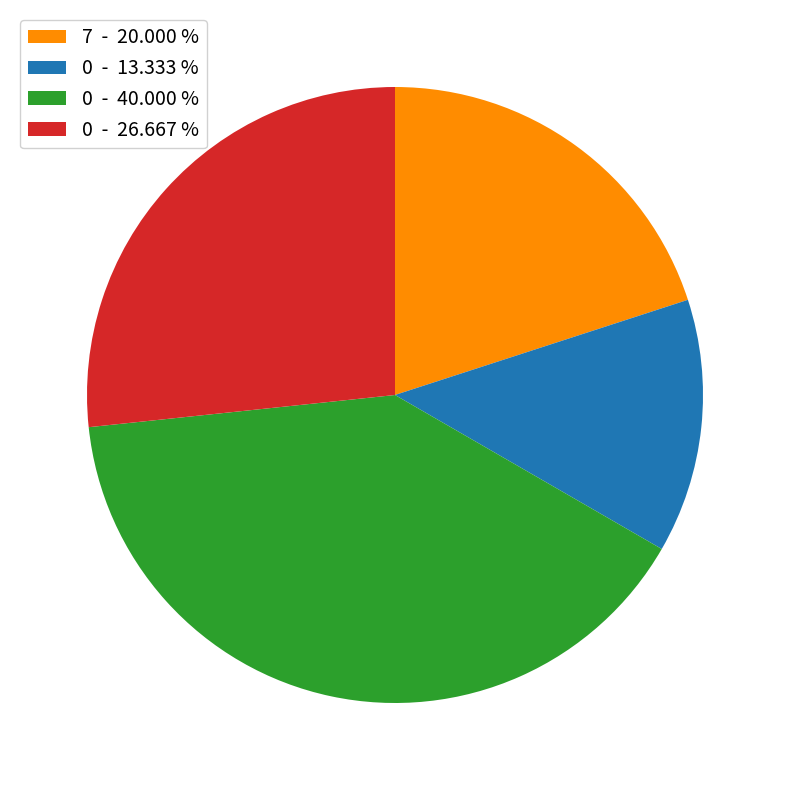

Which has a higher value, 0 - 26.667 % or 0 - 40.000 %?

0 - 40.000 %